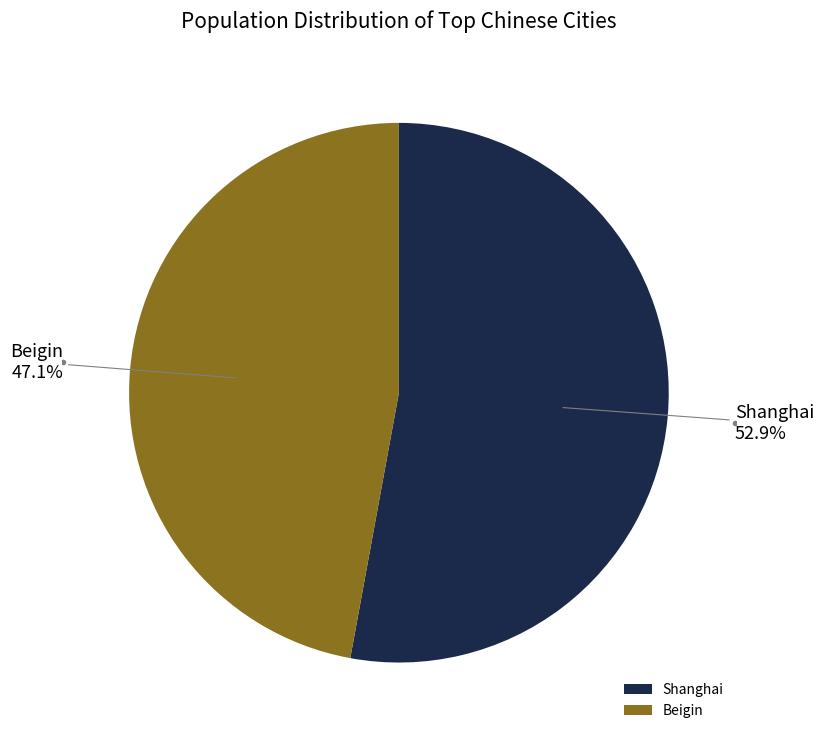

Which category has the biggest portion of the pie?

Shanghai